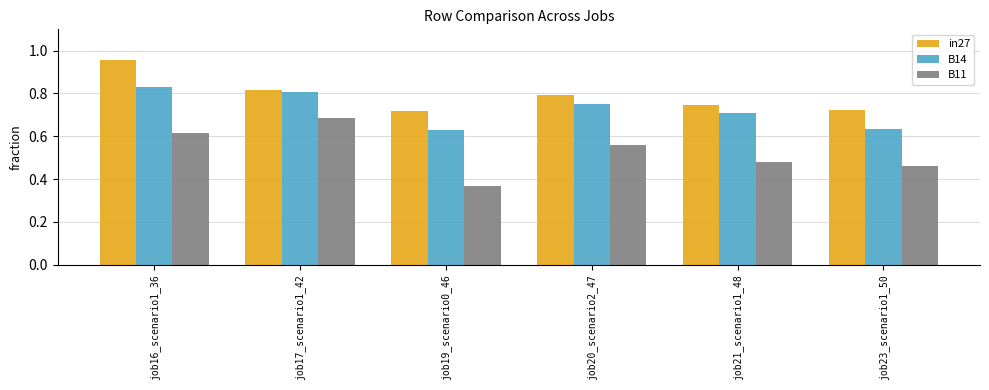

At how many categories does at least one series exceed 0?

6